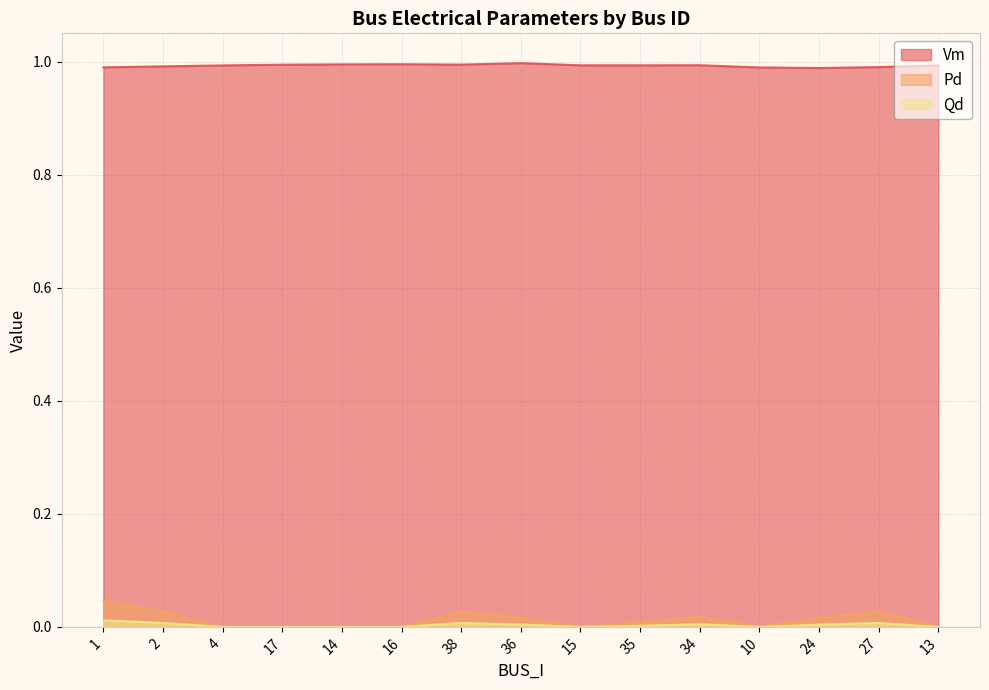

What are all the series names shown in the legend?

Vm, Pd, Qd